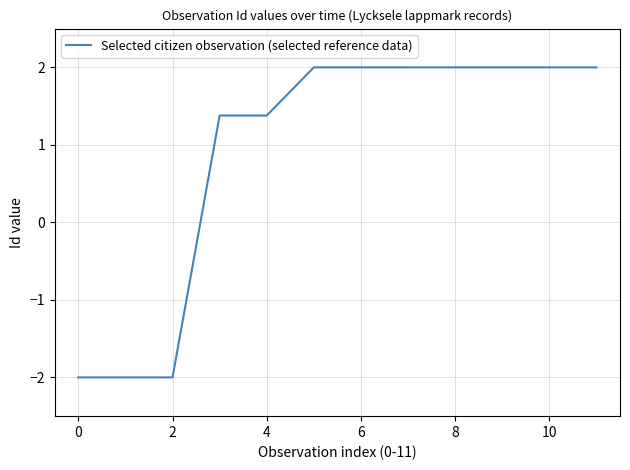

What is the smallest value displayed?

-2.0